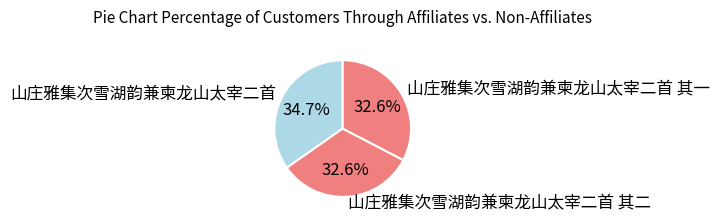

Which has a higher value, 山庄雅集次雪湖韵兼柬龙山太宰二首 or 山庄雅集次雪湖韵兼柬龙山太宰二首 其二?

山庄雅集次雪湖韵兼柬龙山太宰二首